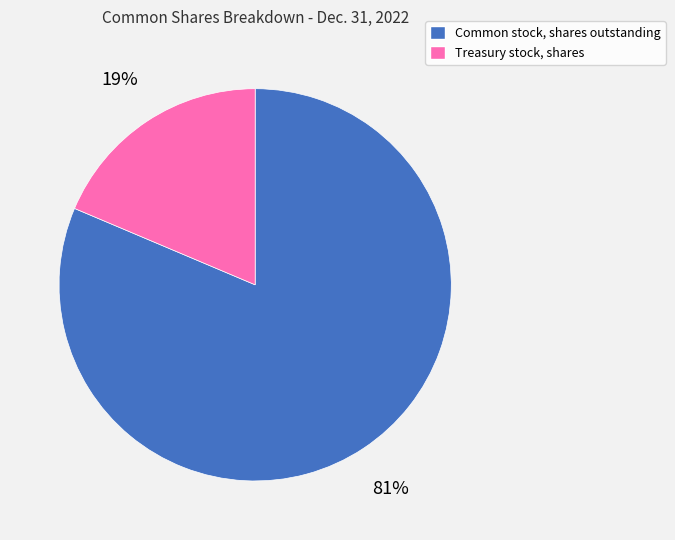

What percentage is the Treasury stock, shares slice, to the nearest percent?

19%